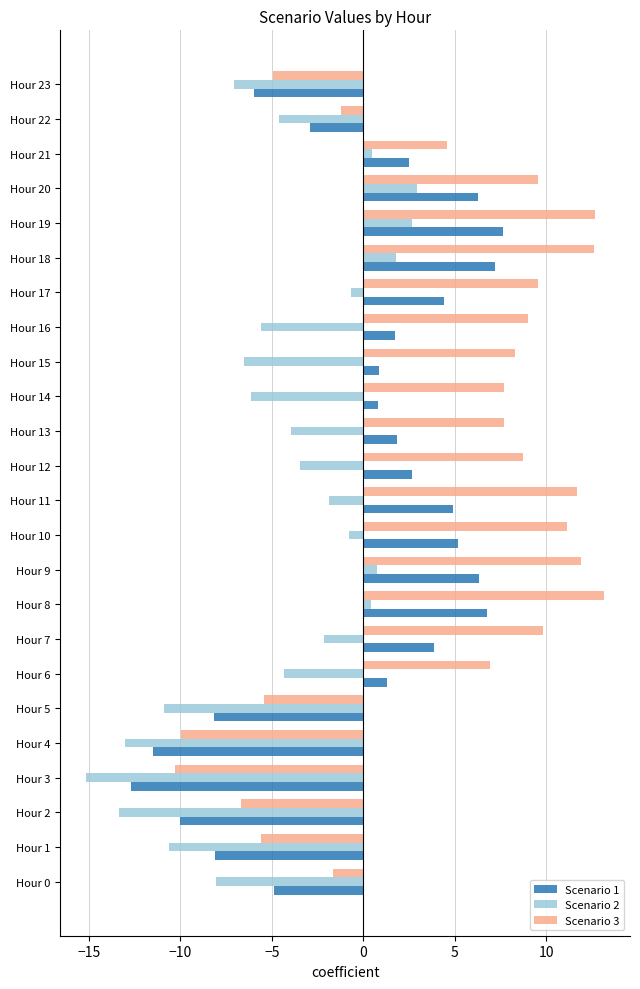

At Hour 13, list the series in order from smallest to largest.

Scenario 2, Scenario 1, Scenario 3